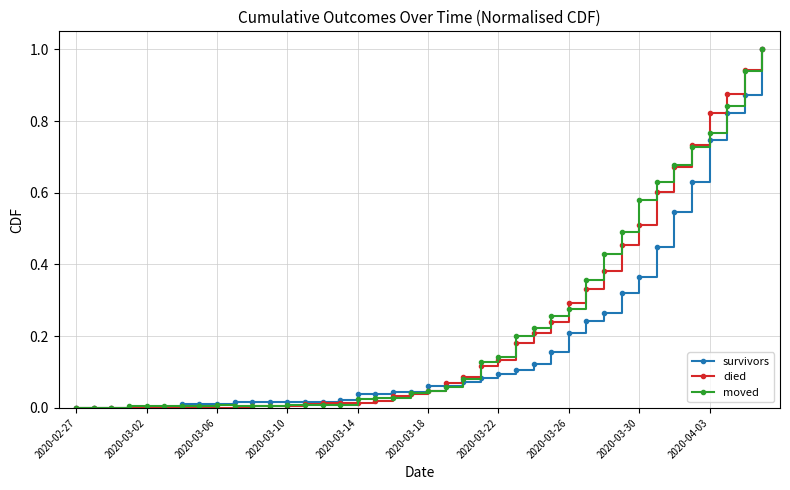

What is the highest value of the survivors series?

1.0